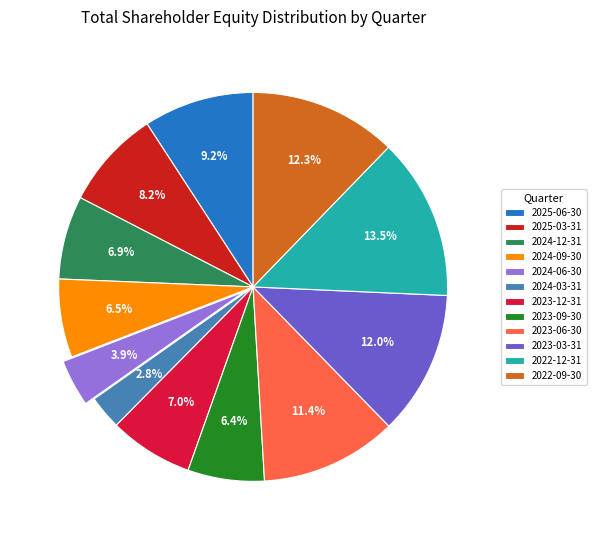

How many segments does this pie chart have?

12